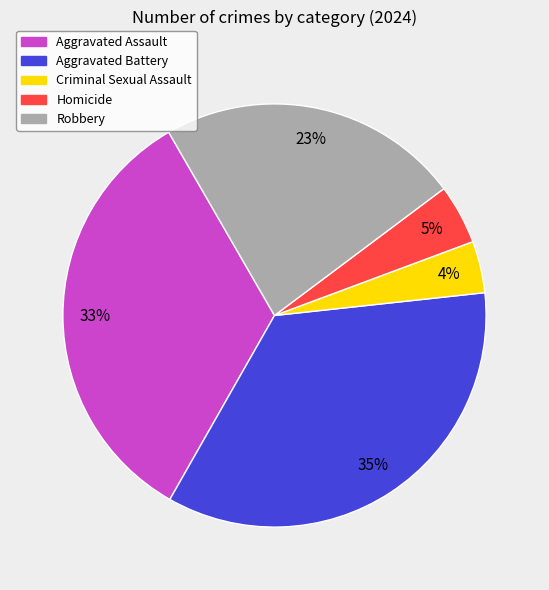

What percentage is the Aggravated Battery slice, to the nearest percent?

35%